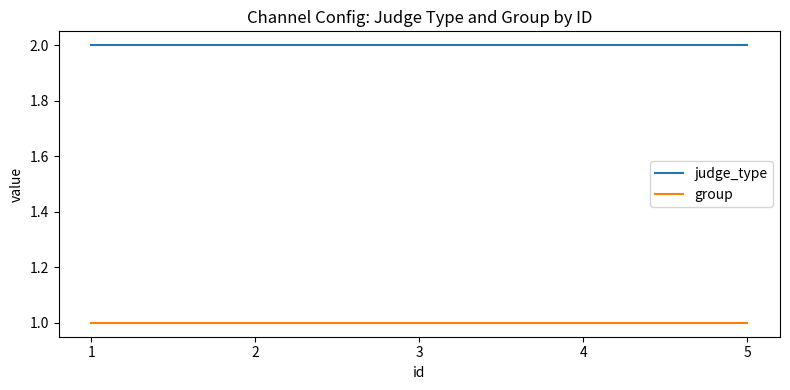

The group series shows 2 at 3. True or false?

False